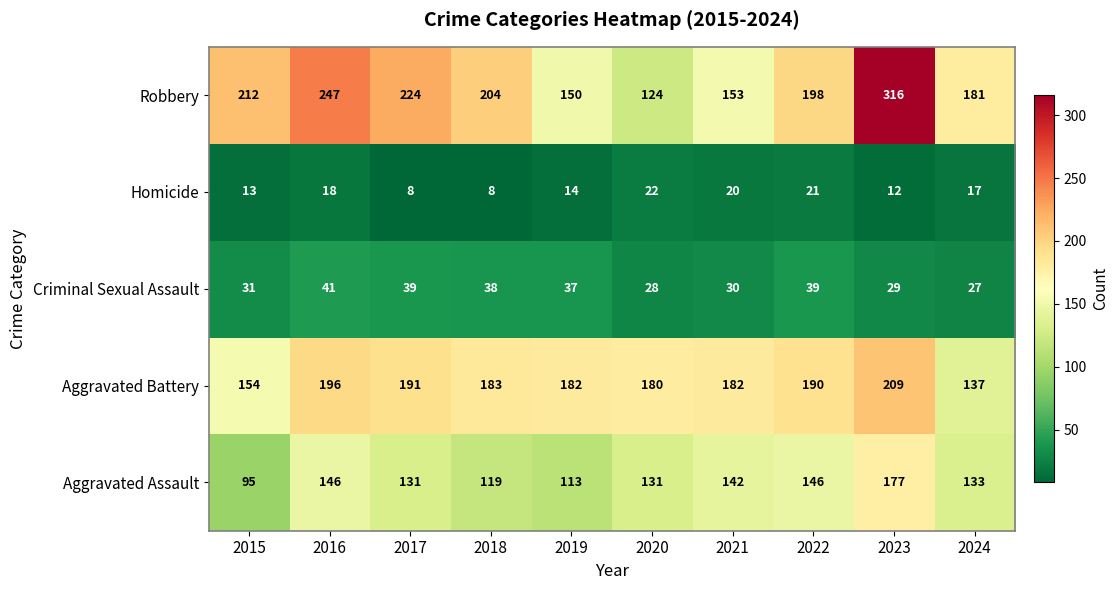

Read the Robbery value at 2022.

198